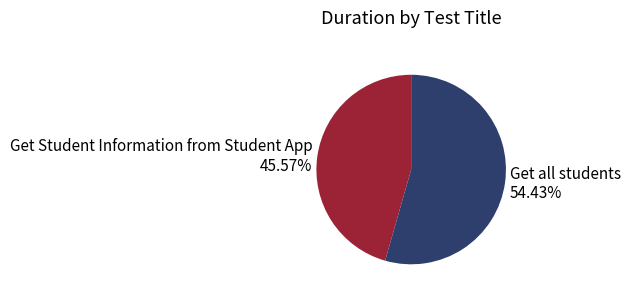

Combined, do Get all students and Get Student Information from Student App account for over 50%?

Yes